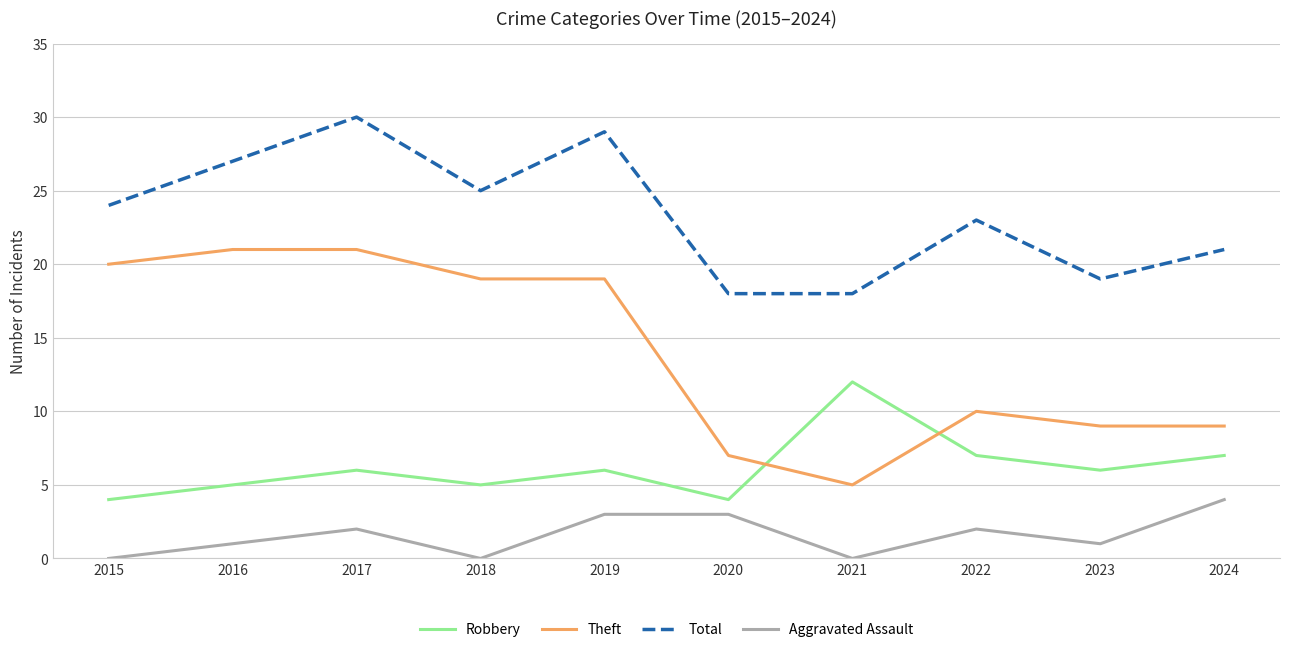

At which category does Aggravated Assault reach its first local peak?

2017